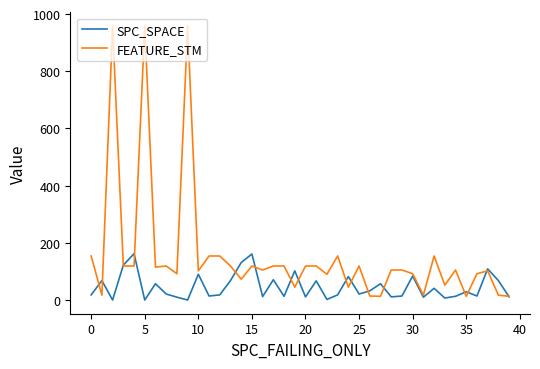

Which series has the largest total across all categories?

FEATURE_STM